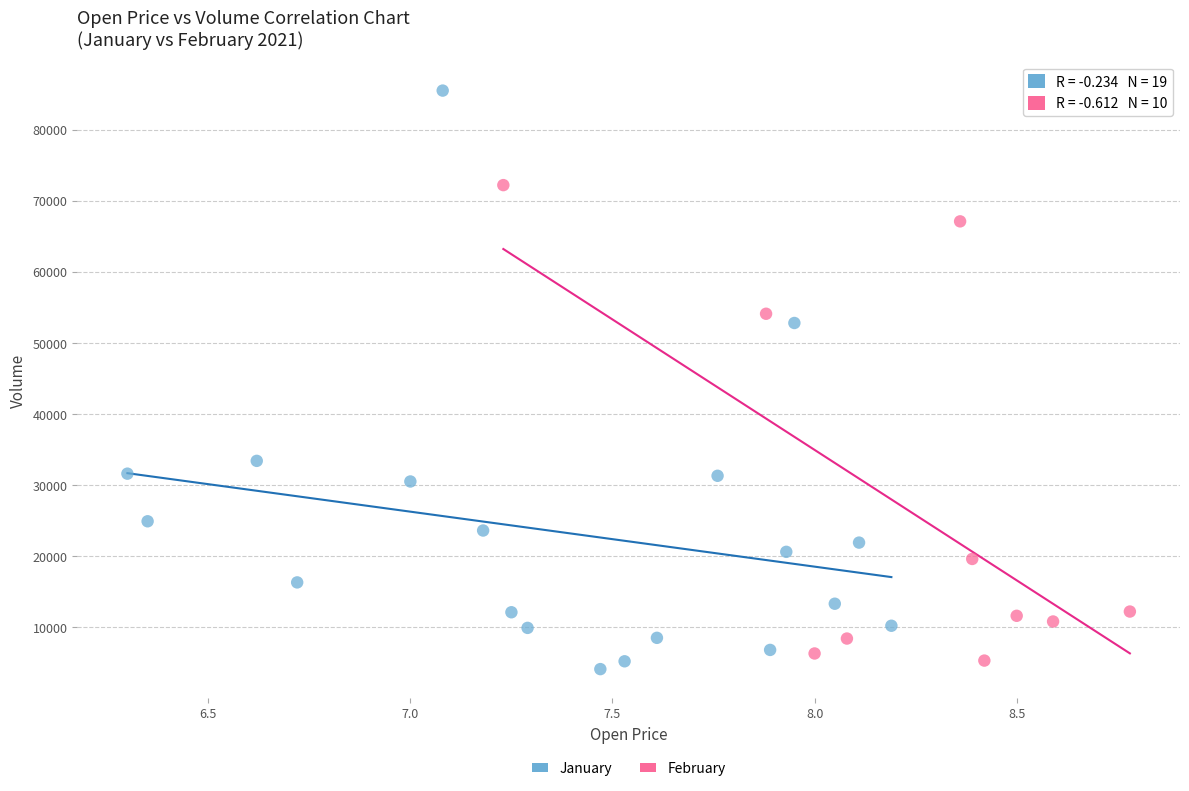

Which series has the largest Y range (max minus min)?

January